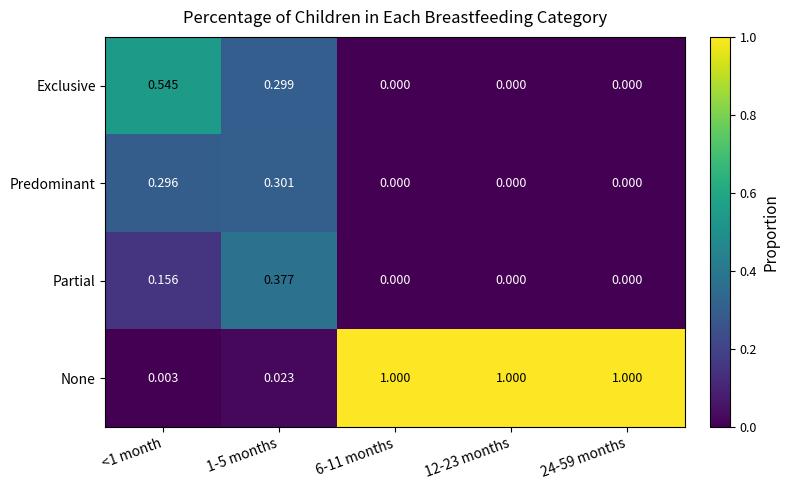

Count the number of data series in this chart.

4